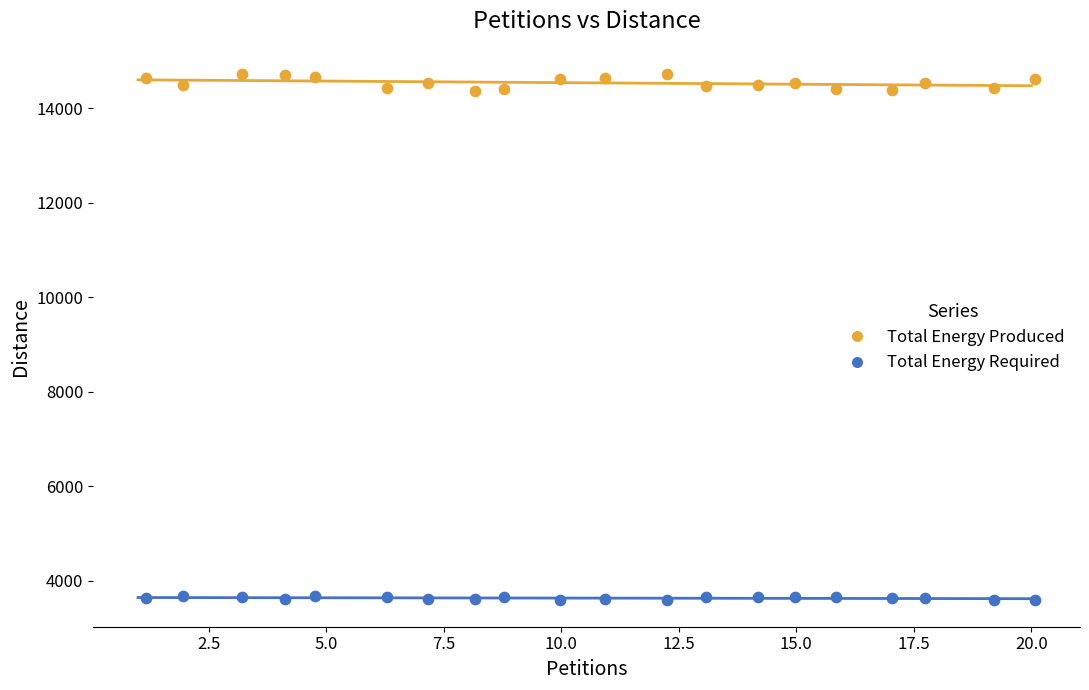

Across all data points, what is the range of Y values (max minus min)?

11142.5